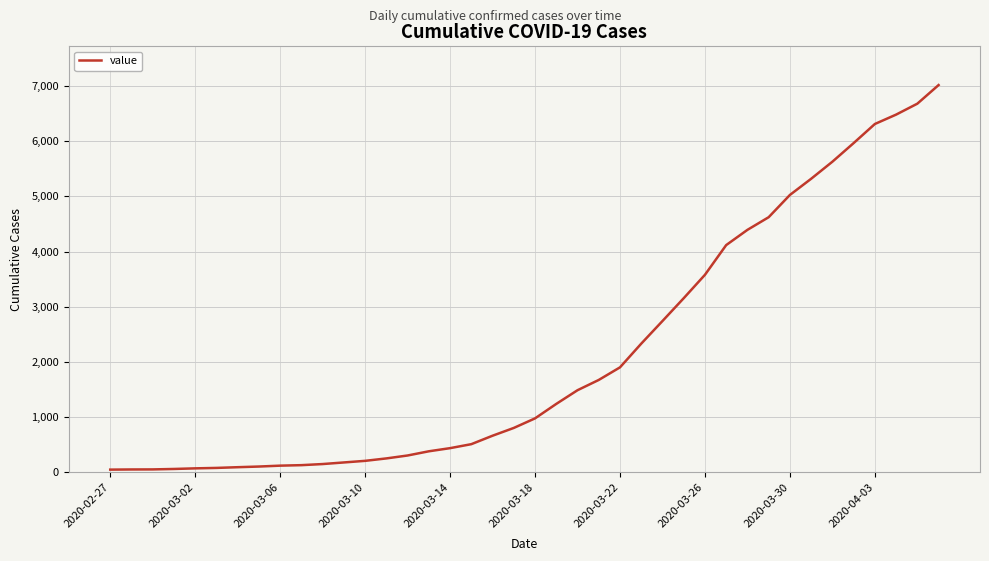

What is the difference between the maximum and minimum values?

6964